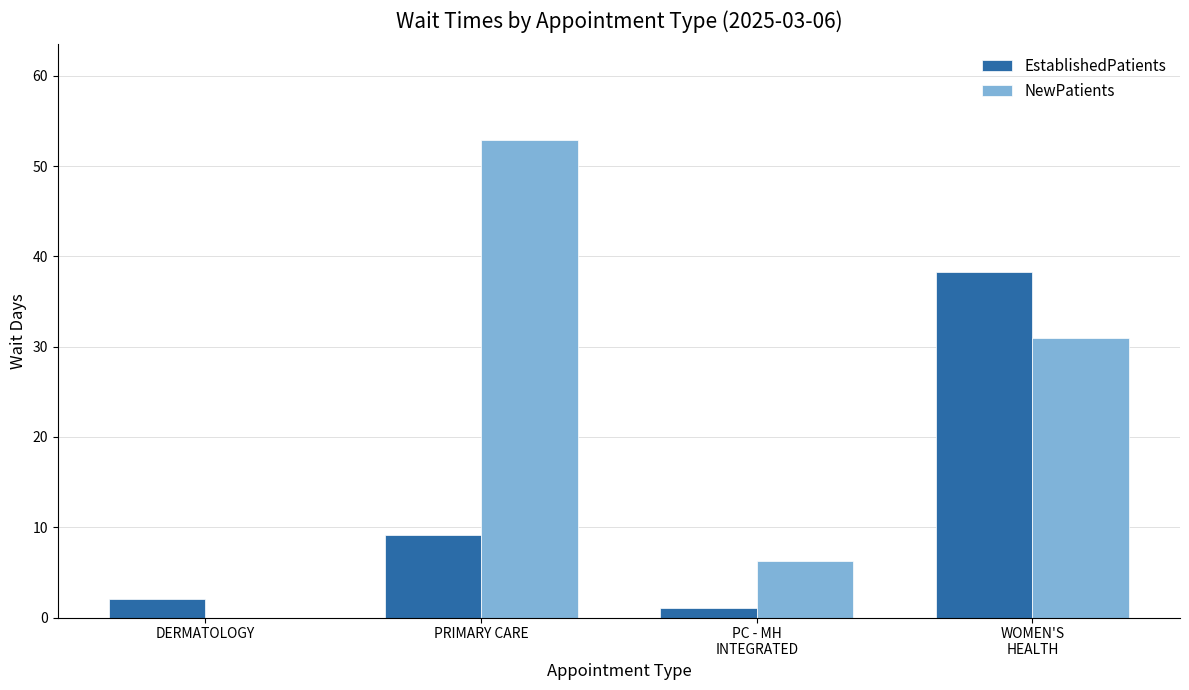

Is the value of EstablishedPatients at DERMATOLOGY greater than the value of NewPatients at WOMEN'S
HEALTH?

No